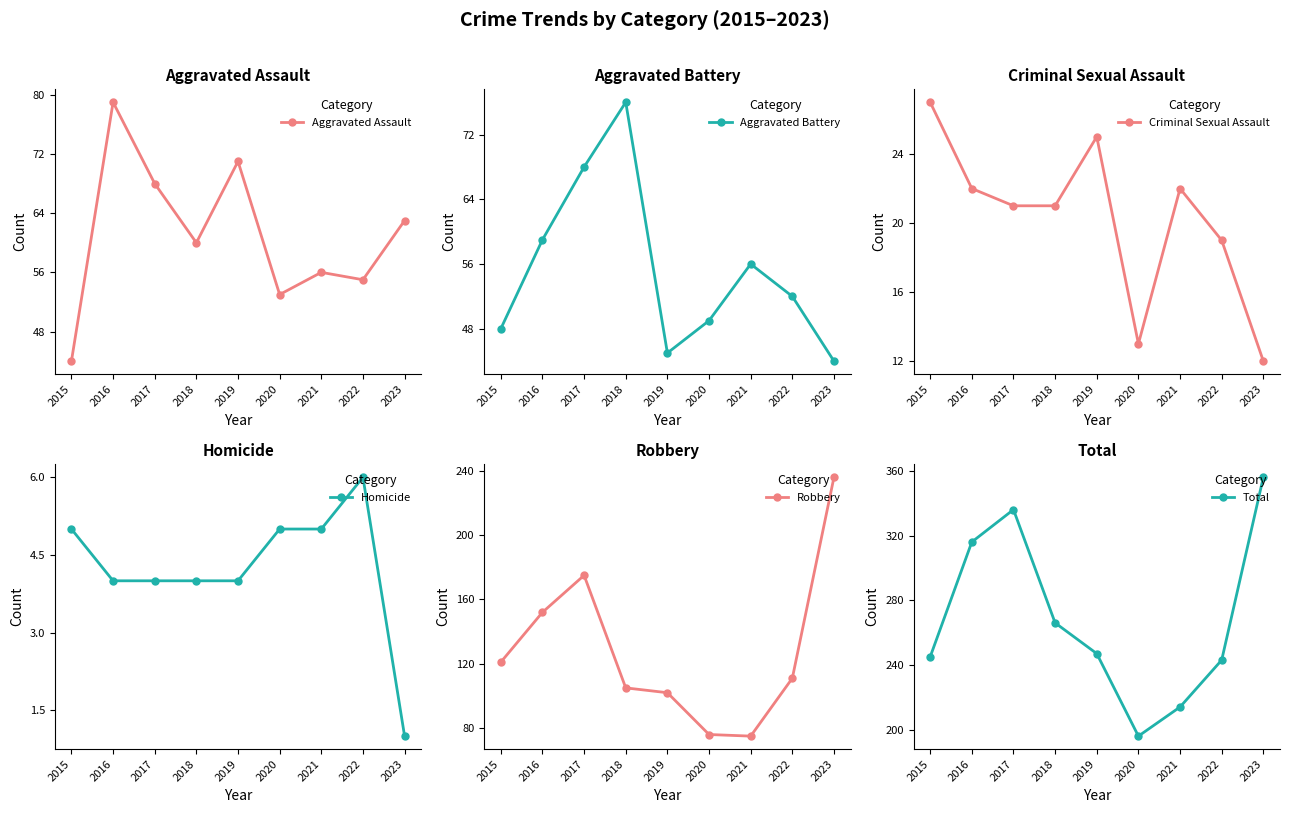

Which series changed the most between 2016 and 2018?

Total